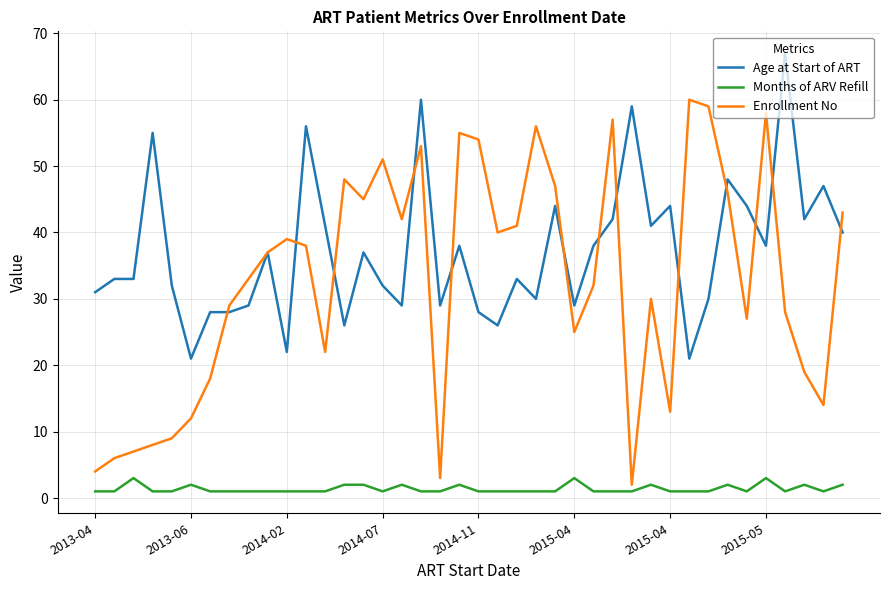

Rank the series by their maximum value, from highest to lowest.

Age at Start of ART, Enrollment No, Months of ARV Refill